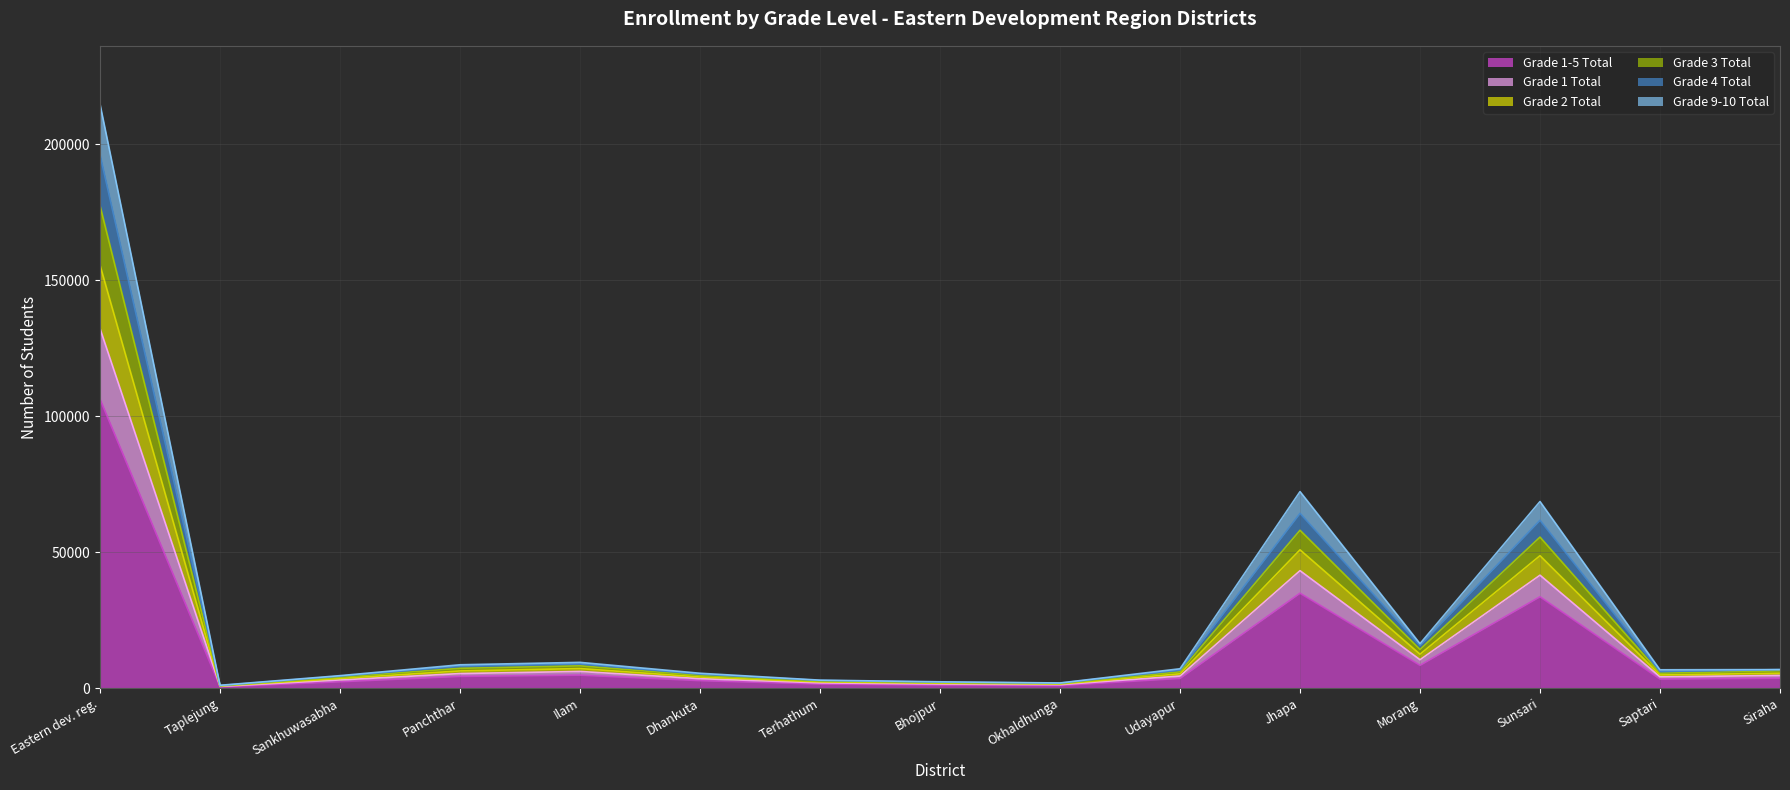

Which category has the highest value in the Grade 4 Total series?

Eastern dev. reg.